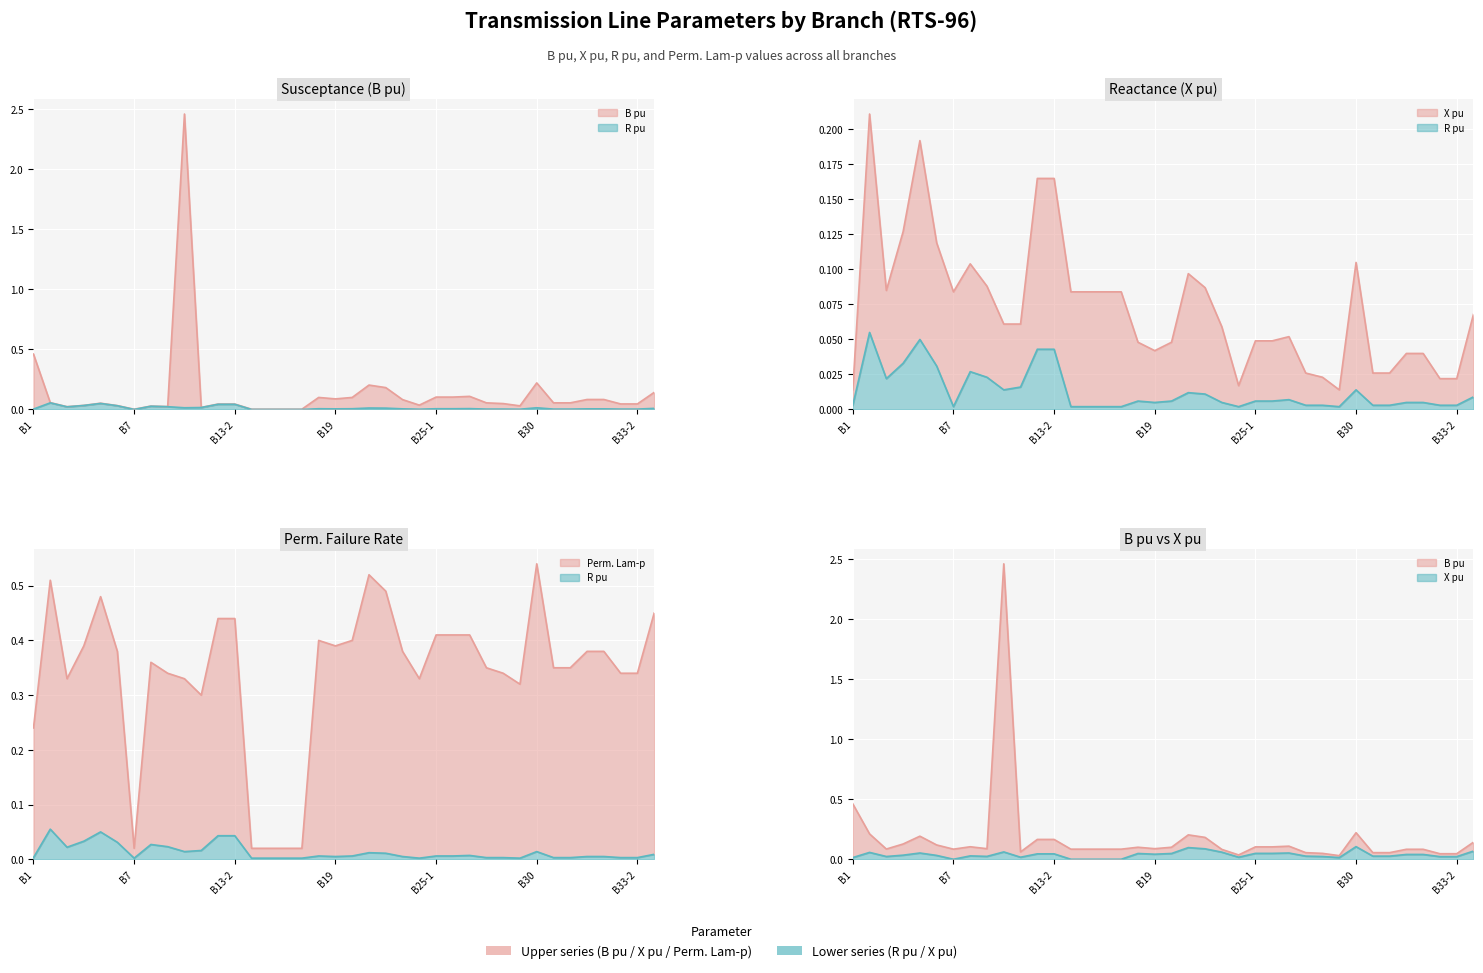

Reading right to left, transcribe all the data shown in this chart.

B pu: 0.1	0.0	0.0	0.1	0.1	0.1	0.1	0.2	0.0	0.0	0.1	0.1	0.1	0.1	0.0	0.1	0.2	0.2	0.1	0.1	0.1	0.0	0.0	0.0	0.0	0.0	0.0	0.0	2.5	0.0	0.0	0.0	0.0	0.1	0.0	0.0	0.1	0.5
X pu: 0.1	0.0	0.0	0.0	0.0	0.0	0.0	0.1	0.0	0.0	0.0	0.1	0.0	0.0	0.0	0.1	0.1	0.1	0.0	0.0	0.0	0.1	0.1	0.1	0.1	0.2	0.2	0.1	0.1	0.1	0.1	0.1	0.1	0.2	0.1	0.1	0.2	0.0
R pu: 0.0	0.0	0.0	0.0	0.0	0.0	0.0	0.0	0.0	0.0	0.0	0.0	0.0	0.0	0.0	0.0	0.0	0.0	0.0	0.0	0.0	0.0	0.0	0.0	0.0	0.0	0.0	0.0	0.0	0.0	0.0	0.0	0.0	0.1	0.0	0.0	0.1	0.0
Perm. Lam-p: 0.5	0.3	0.3	0.4	0.4	0.3	0.3	0.5	0.3	0.3	0.3	0.4	0.4	0.4	0.3	0.4	0.5	0.5	0.4	0.4	0.4	0.0	0.0	0.0	0.0	0.4	0.4	0.3	0.3	0.3	0.4	0.0	0.4	0.5	0.4	0.3	0.5	0.2